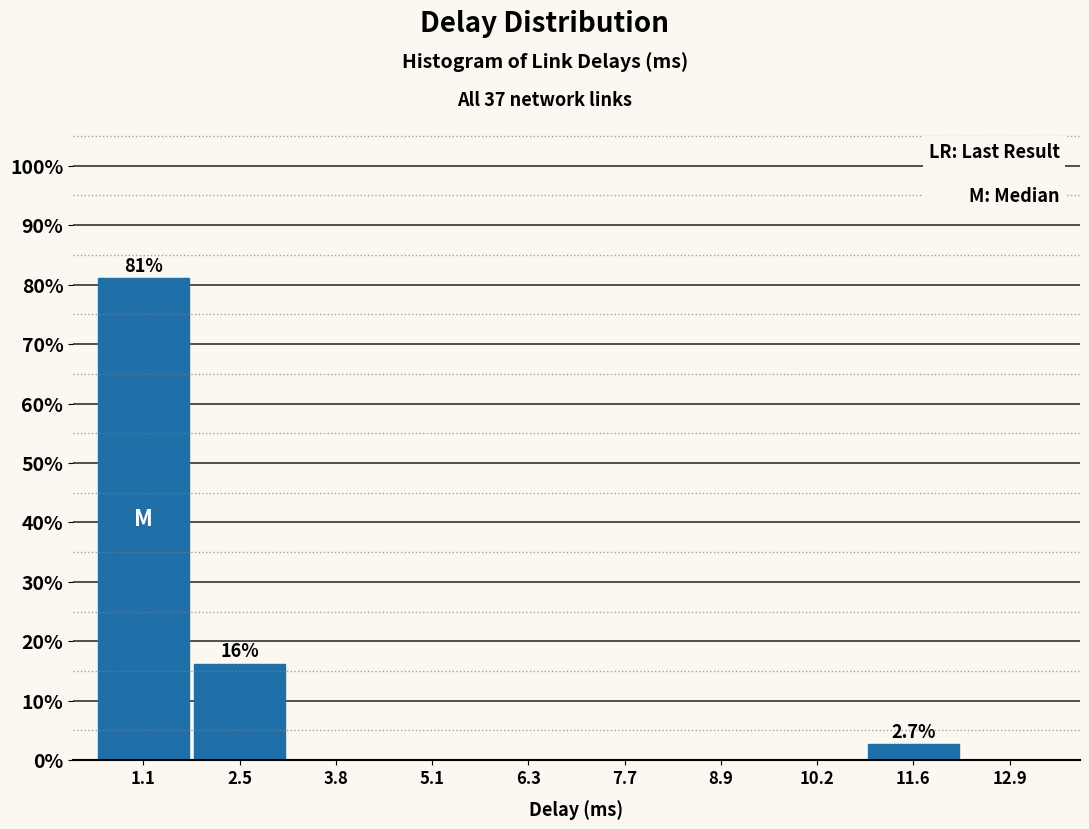

Which range on the x-axis has the tallest bar?

0.5 to 1.8